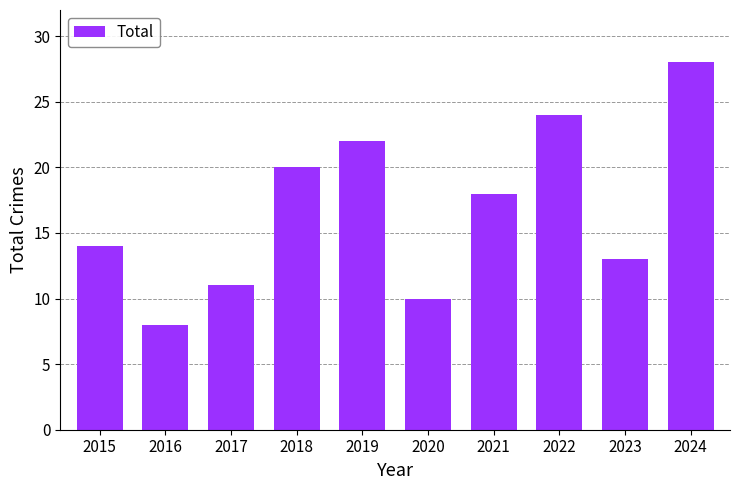

What is the sum of all values?

168